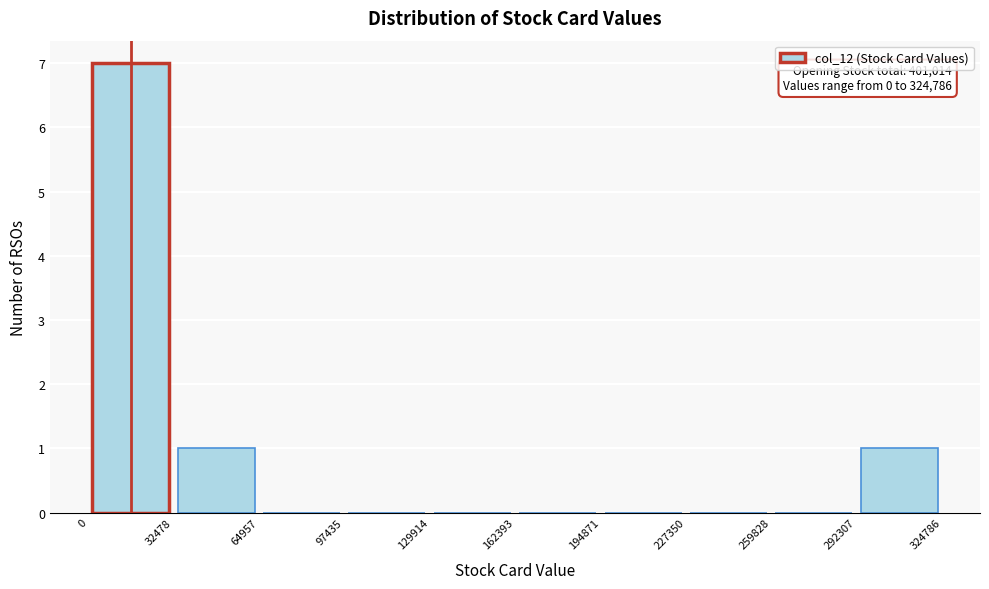

Which range on the x-axis has the tallest bar?

0 to 32478